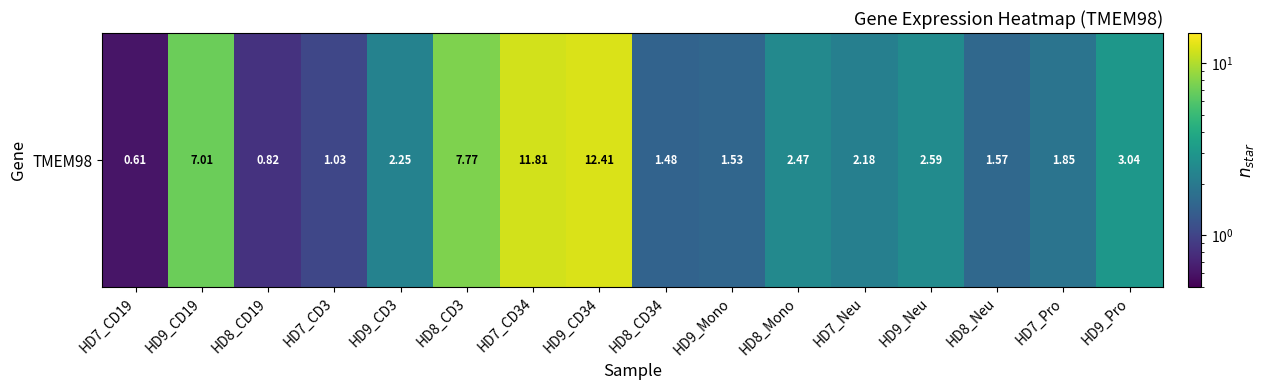

Rank the categories by value from lowest to highest.

HD7_CD19, HD8_CD19, HD7_CD3, HD8_CD34, HD9_Mono, HD8_Neu, HD7_Pro, HD7_Neu, HD9_CD3, HD8_Mono, HD9_Neu, HD9_Pro, HD9_CD19, HD8_CD3, HD7_CD34, HD9_CD34